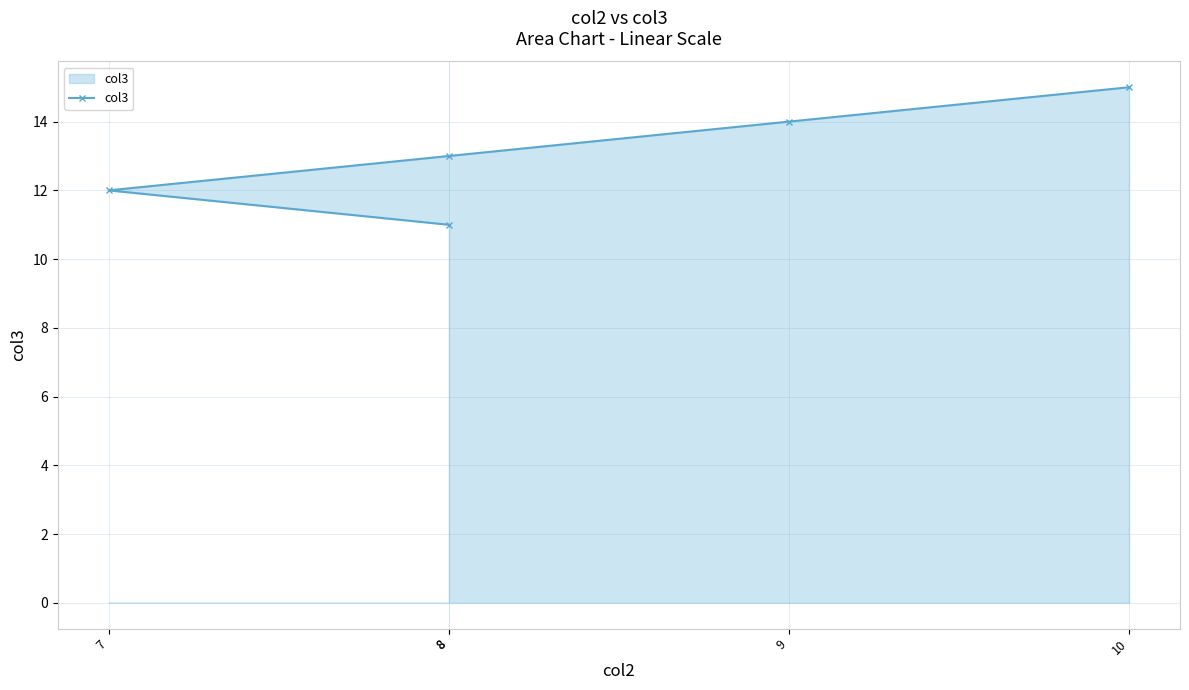

Rank the categories by value from highest to lowest.

10, 9, 8, 7, 8